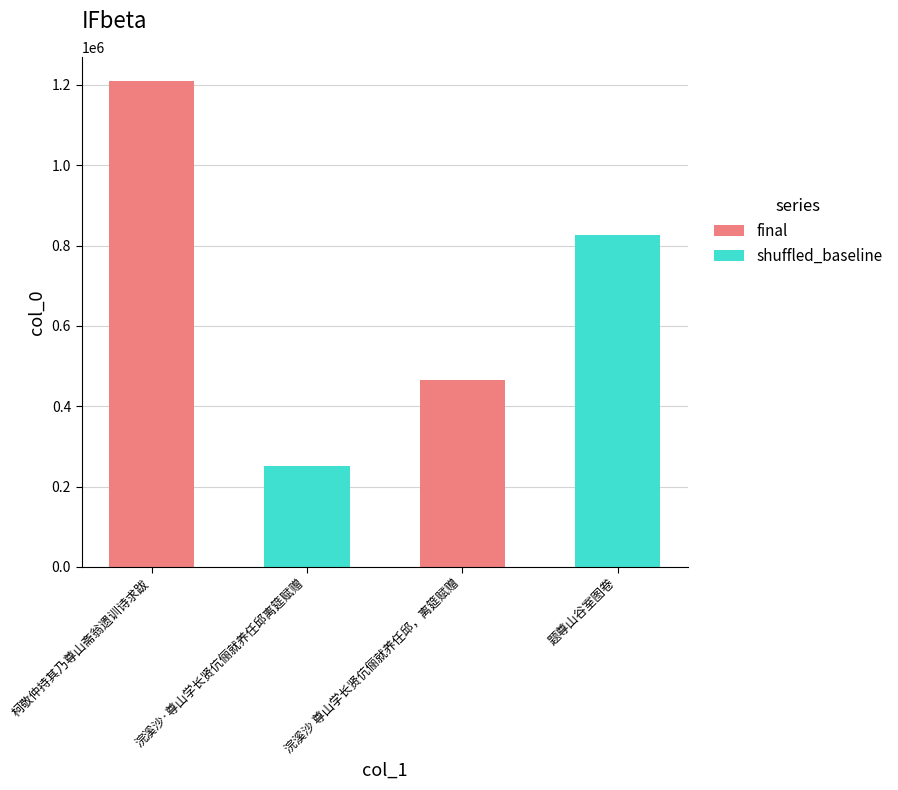

Rank the series at 柯敬仲持其乃尊山斋翁遗训诗求跋 from highest to lowest value.

final, shuffled_baseline